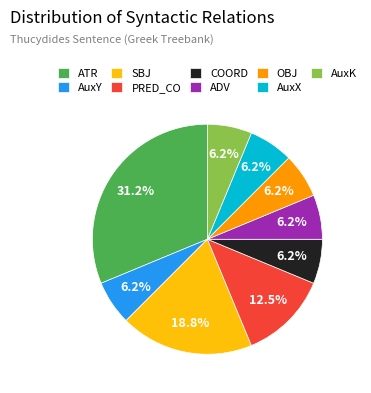

To the nearest percent, what is the difference between the PRED_CO and AuxY slice percentages?

6%